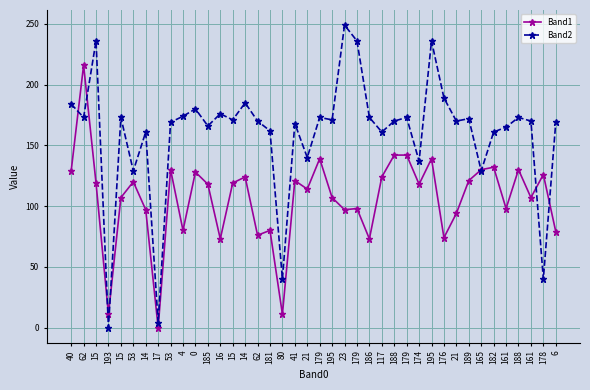

Reading left to right, extract all data points from this chart.

Band1: 40=129	62=216	15=119	193=11	15=107	53=120	14=97	17=0	53=130	4=80	0=128	185=118	16=73	15=119	14=124	62=76	181=80	80=11	41=121	21=114	179=139	195=107	23=97	179=98	186=73	117=124	188=142	179=142	174=118	195=139	176=74	21=94	189=121	165=130	182=132	161=98	188=130	161=107	178=126	6=79
Band2: 40=184	62=173	15=236	193=0	15=173	53=129	14=161	17=4	53=169	4=174	0=180	185=166	16=176	15=171	14=185	62=170	181=162	80=40	41=168	21=140	179=173	195=171	23=249	179=236	186=173	117=161	188=170	179=173	174=137	195=236	176=189	21=170	189=172	165=129	182=161	161=165	188=173	161=170	178=40	6=169